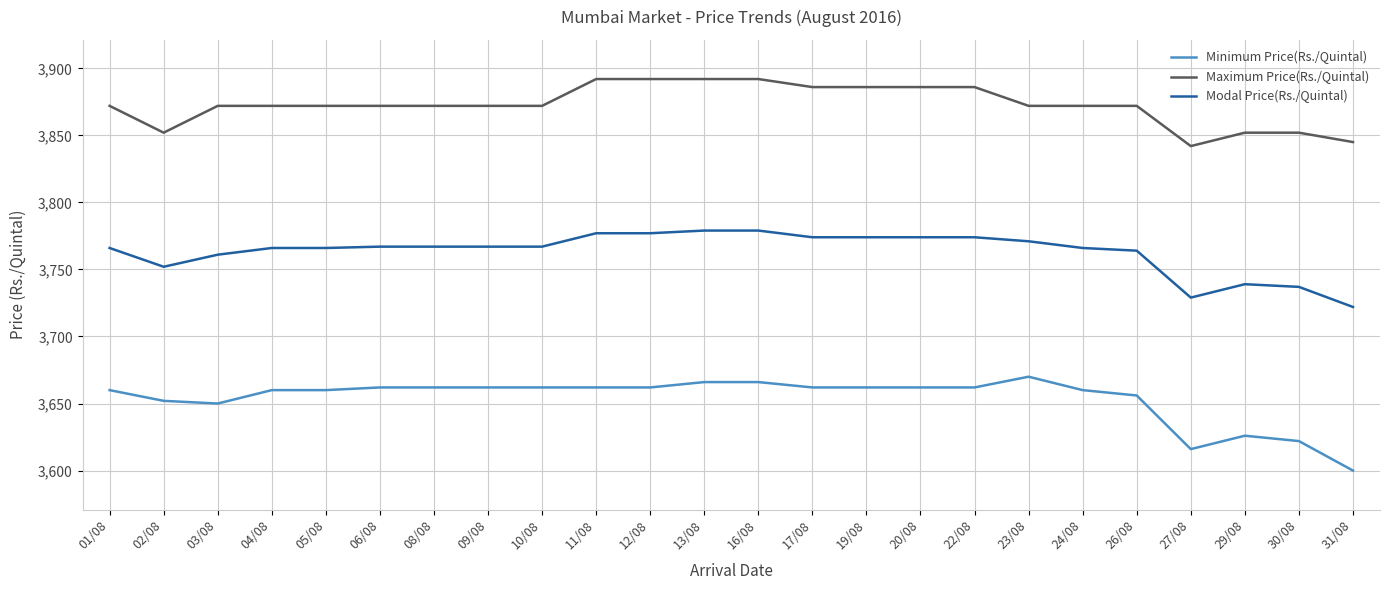

True or false: Modal Price(Rs./Quintal) has a value of 1989 at 23/08.

False